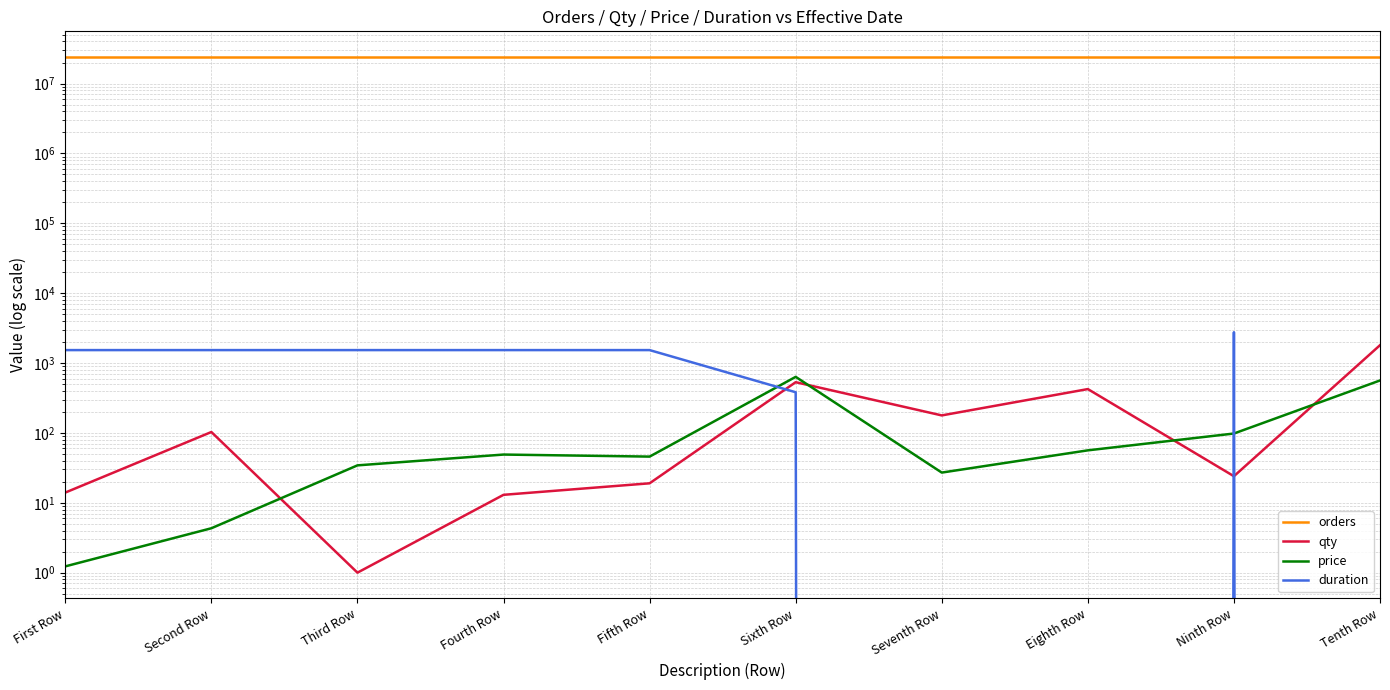

Does the chart display data point markers on the line(s)?

No